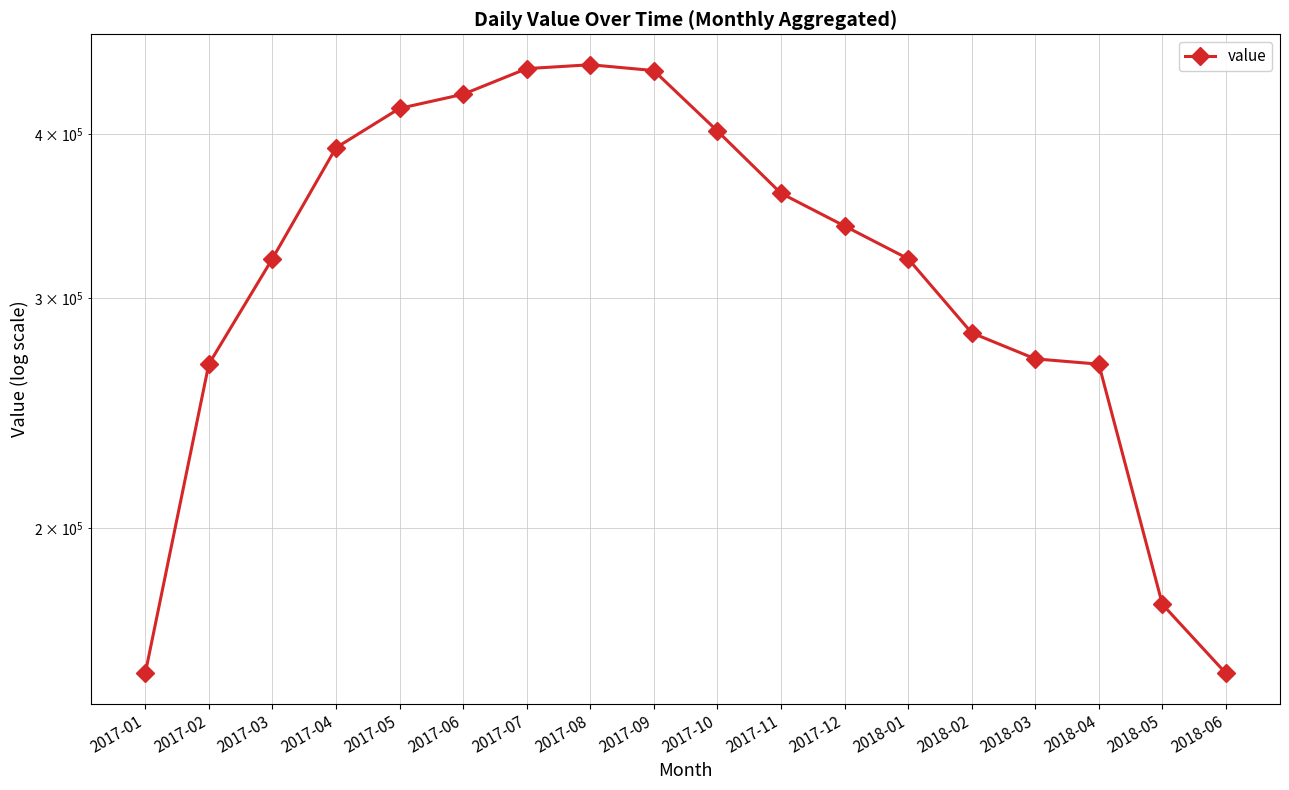

Which category has the lowest value across all series?

2017-01